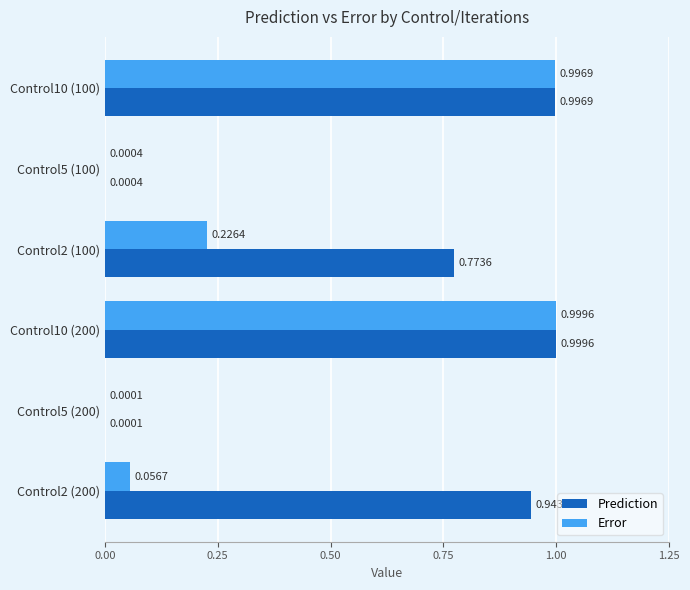

Between Control5 (100) and Control2 (200), which series saw the biggest shift?

Prediction